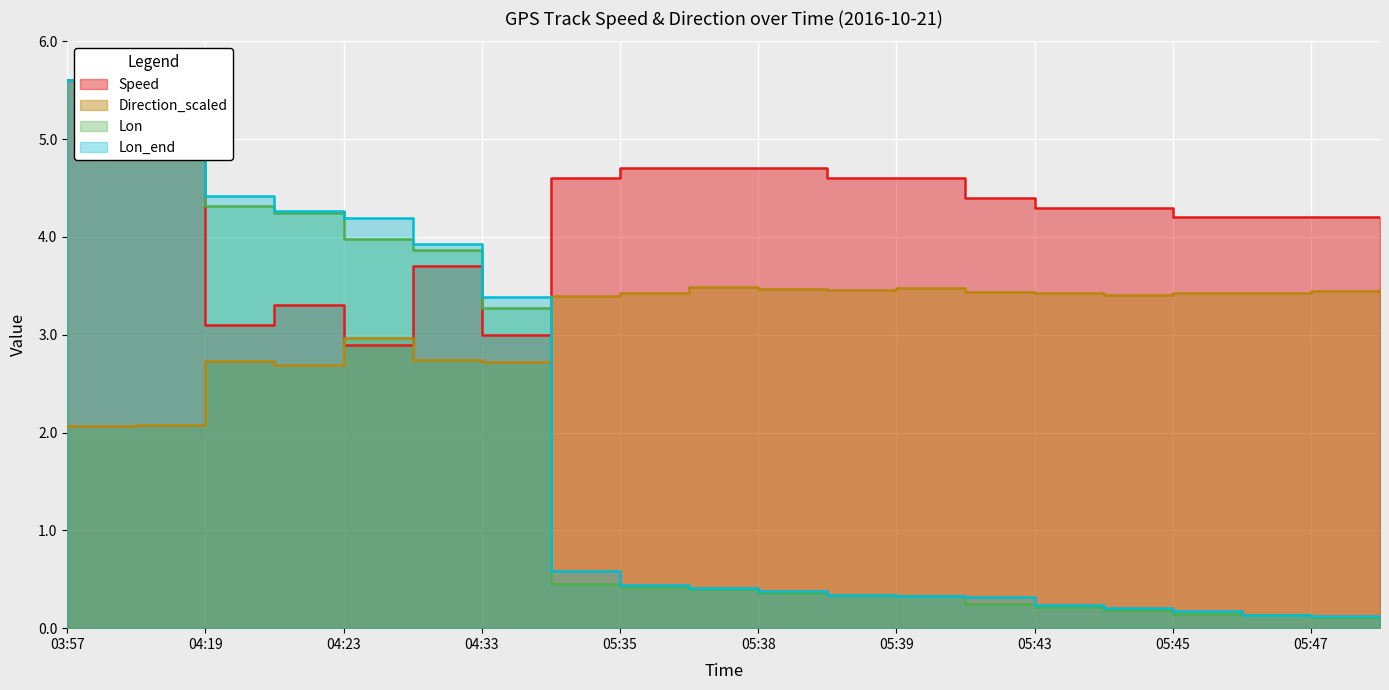

Reading right to left, transcribe all the data shown in this chart.

Speed: 4.2	4.2	4.2	4.2	4.3	4.3	4.4	4.6	4.6	4.7	4.7	4.7	4.6	3.0	3.7	2.9	3.3	3.1	5.4	5.6
Direction_scaled: 3.5	3.4	3.4	3.4	3.4	3.4	3.4	3.5	3.5	3.5	3.5	3.4	3.4	2.7	2.7	3.0	2.7	2.7	2.1	2.1
Lon: 0.1	0.1	0.1	0.1	0.2	0.2	0.3	0.3	0.3	0.4	0.4	0.4	0.5	3.3	3.9	4.0	4.2	4.3	5.5	5.6
Lon_end: 0.1	0.1	0.1	0.2	0.2	0.2	0.3	0.3	0.3	0.4	0.4	0.4	0.6	3.4	3.9	4.2	4.3	4.4	5.5	5.6